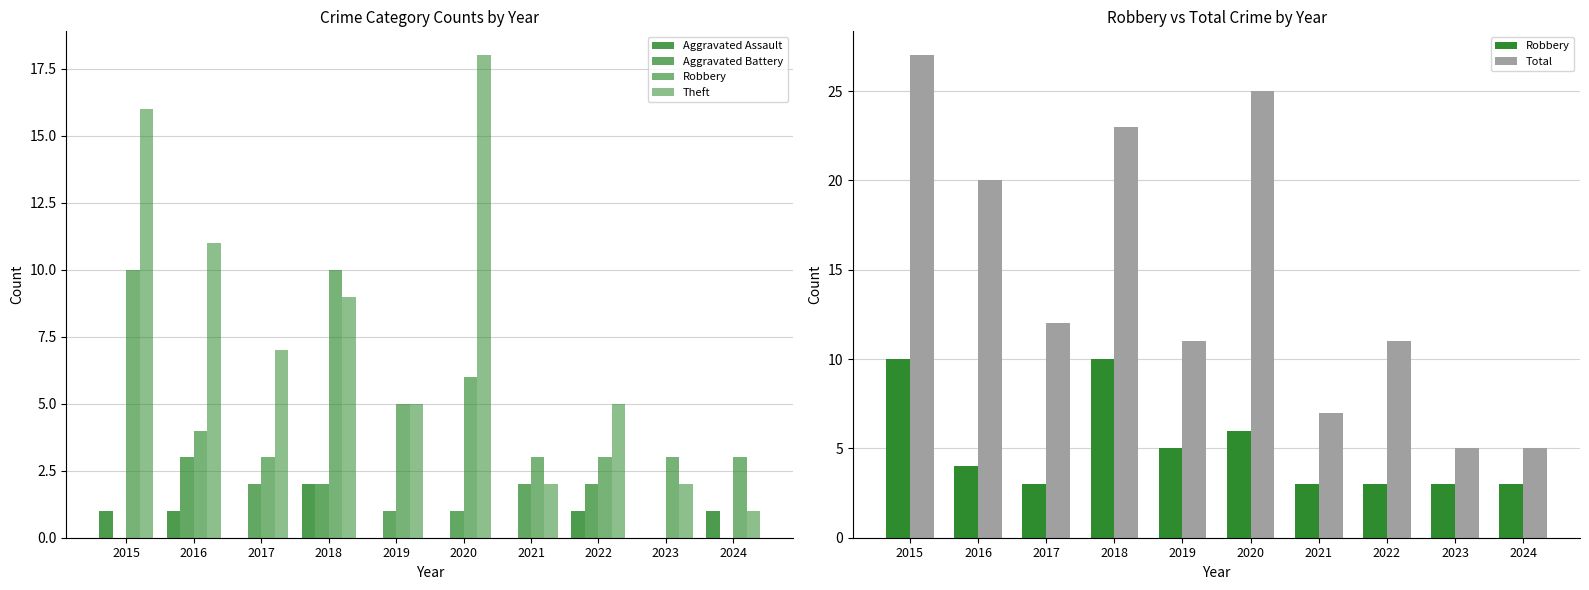

Reading left to right, extract all data points from this chart.

Aggravated Assault: 2015=1	2016=1	2017=0	2018=2	2019=0	2020=0	2021=0	2022=1	2023=0	2024=1
Aggravated Battery: 2015=0	2016=3	2017=2	2018=2	2019=1	2020=1	2021=2	2022=2	2023=0	2024=0
Robbery: 2015=10	2016=4	2017=3	2018=10	2019=5	2020=6	2021=3	2022=3	2023=3	2024=3
Theft: 2015=16	2016=11	2017=7	2018=9	2019=5	2020=18	2021=2	2022=5	2023=2	2024=1
Total: 2015=27	2016=20	2017=12	2018=23	2019=11	2020=25	2021=7	2022=11	2023=5	2024=5